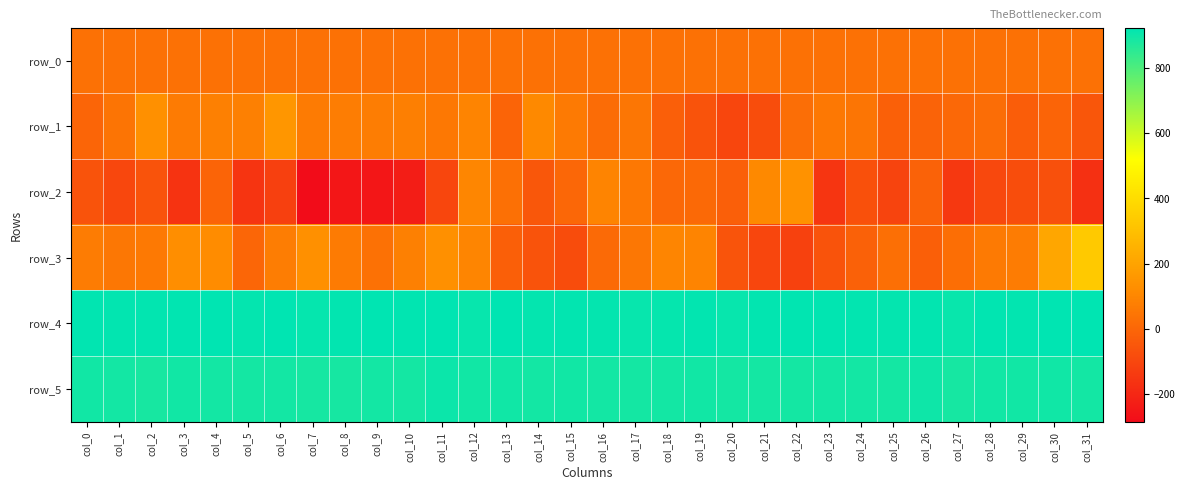

At col_3, list the series in order from largest to smallest.

row_4, row_5, row_3, row_1, row_0, row_2